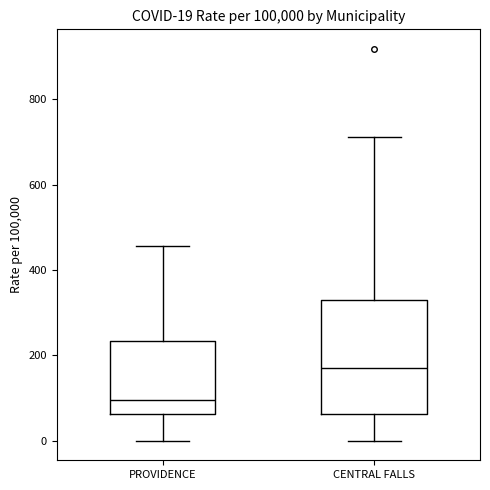

Which box's median line is the highest?

CENTRAL FALLS